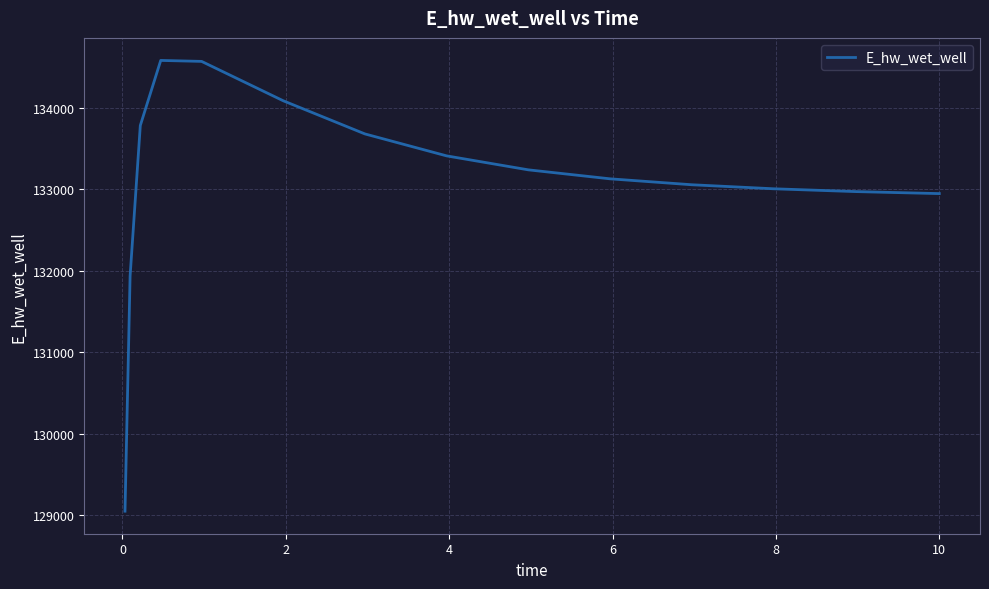

What is the difference between the maximum and minimum values?

5526.2